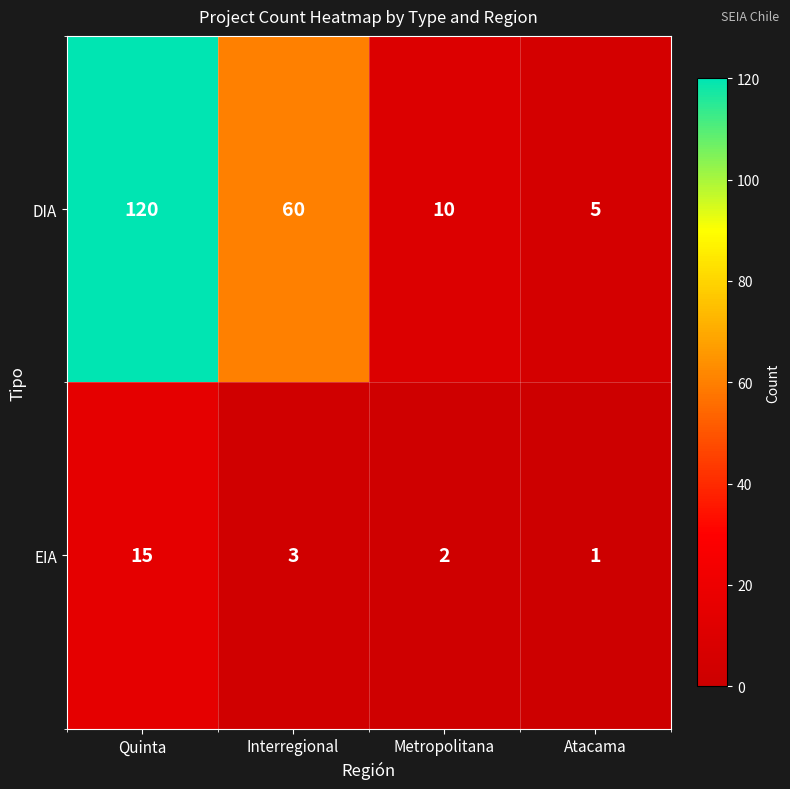

Reading left to right, what are all the values shown in this chart?

DIA: Quinta=120	Interregional=60	Metropolitana=10	Atacama=5
EIA: Quinta=15	Interregional=3	Metropolitana=2	Atacama=1